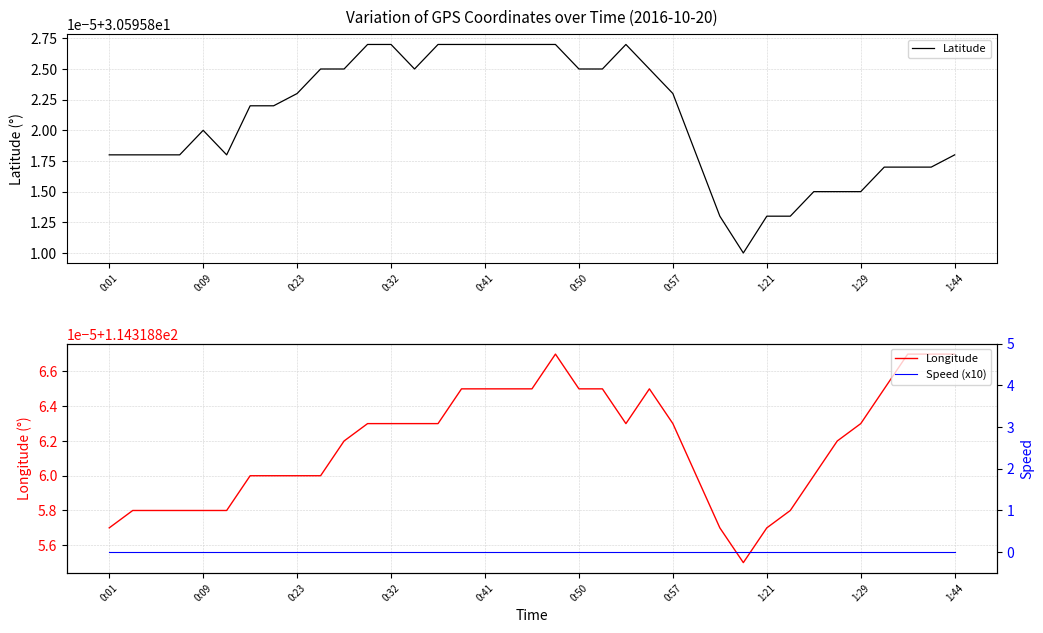

Rank the series by their average value, from highest to lowest.

Longitude, Latitude, Speed (x10)